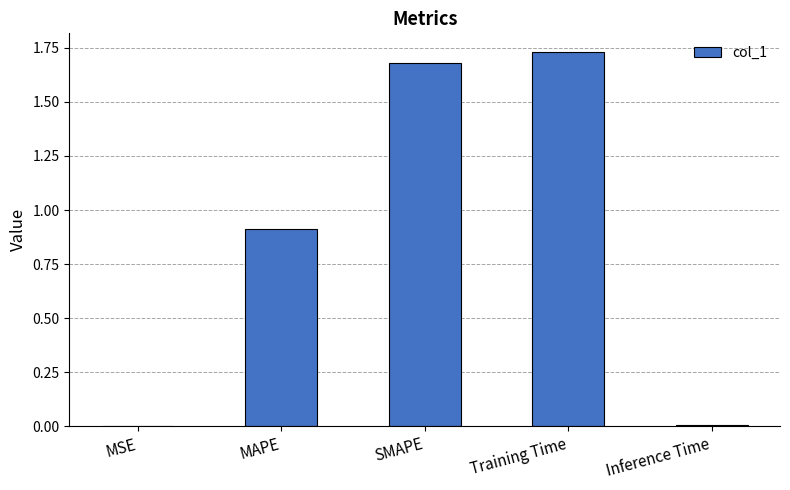

The chart shows a value of 2.7 at SMAPE. True or false?

False